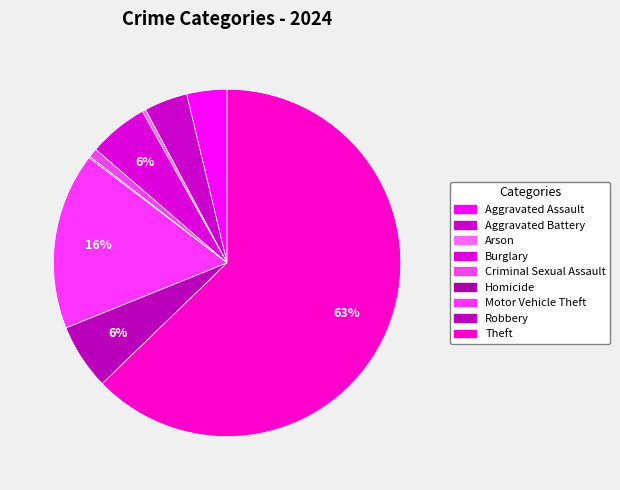

Is there a majority slice in this chart?

Yes